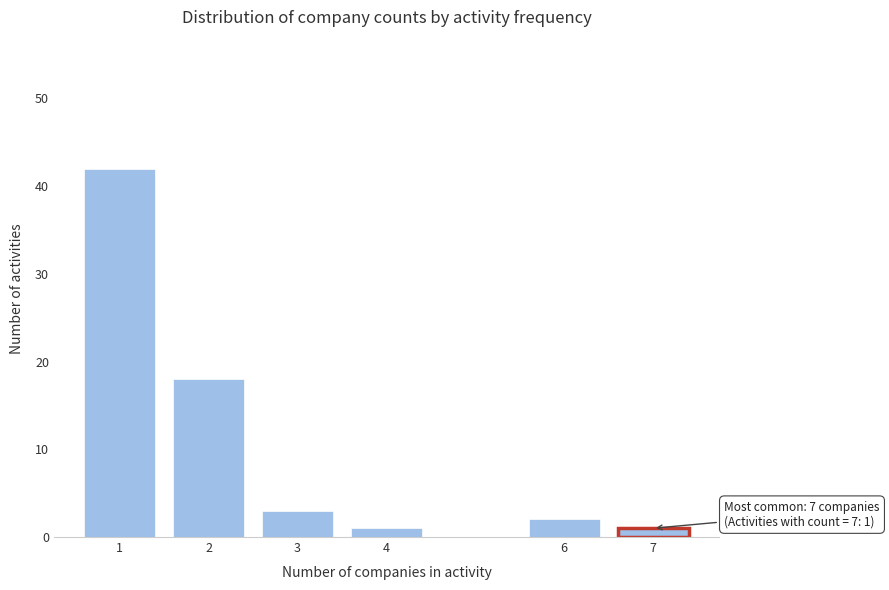

Reading left to right, what are all the values shown in this chart?

1=42	2=18	3=3	4=1	6=2	7=1